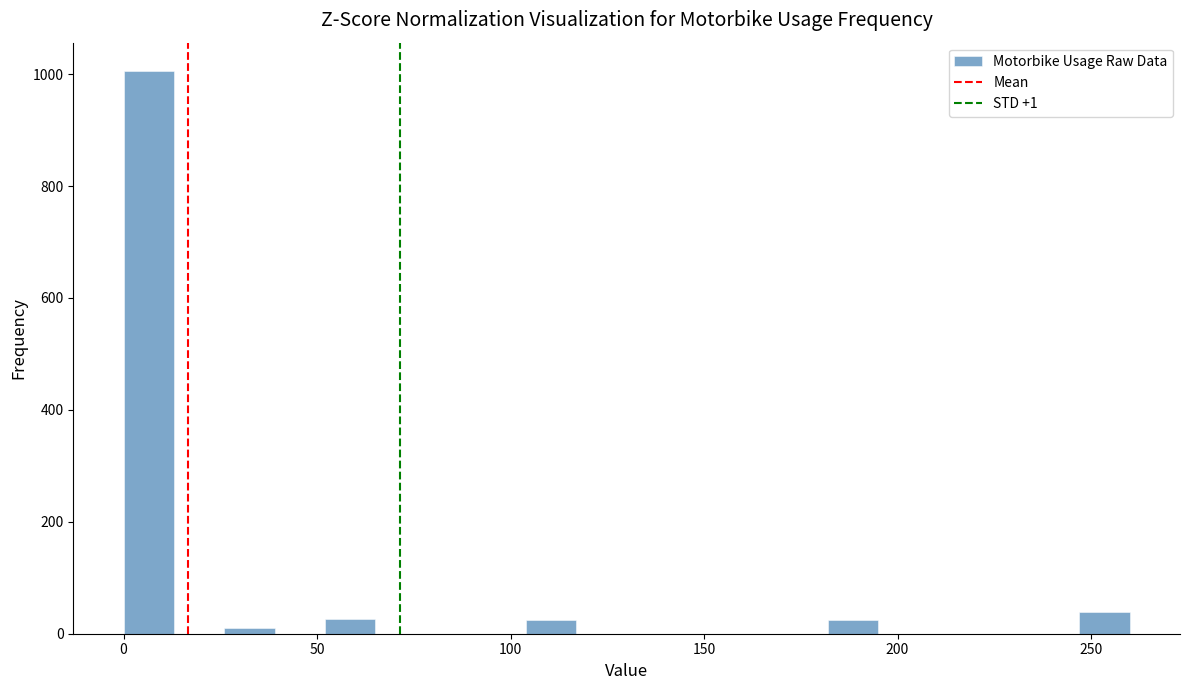

Read against the x-axis, roughly where is the centre of the tallest bar?

5